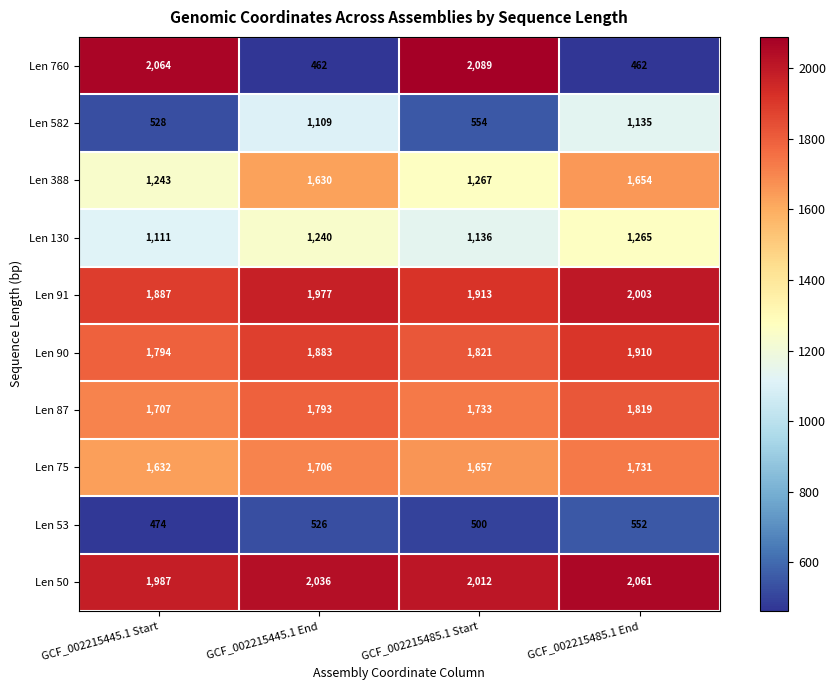

The value of Len 582 at GCF_002215445.1 Start is 528. True or false?

True